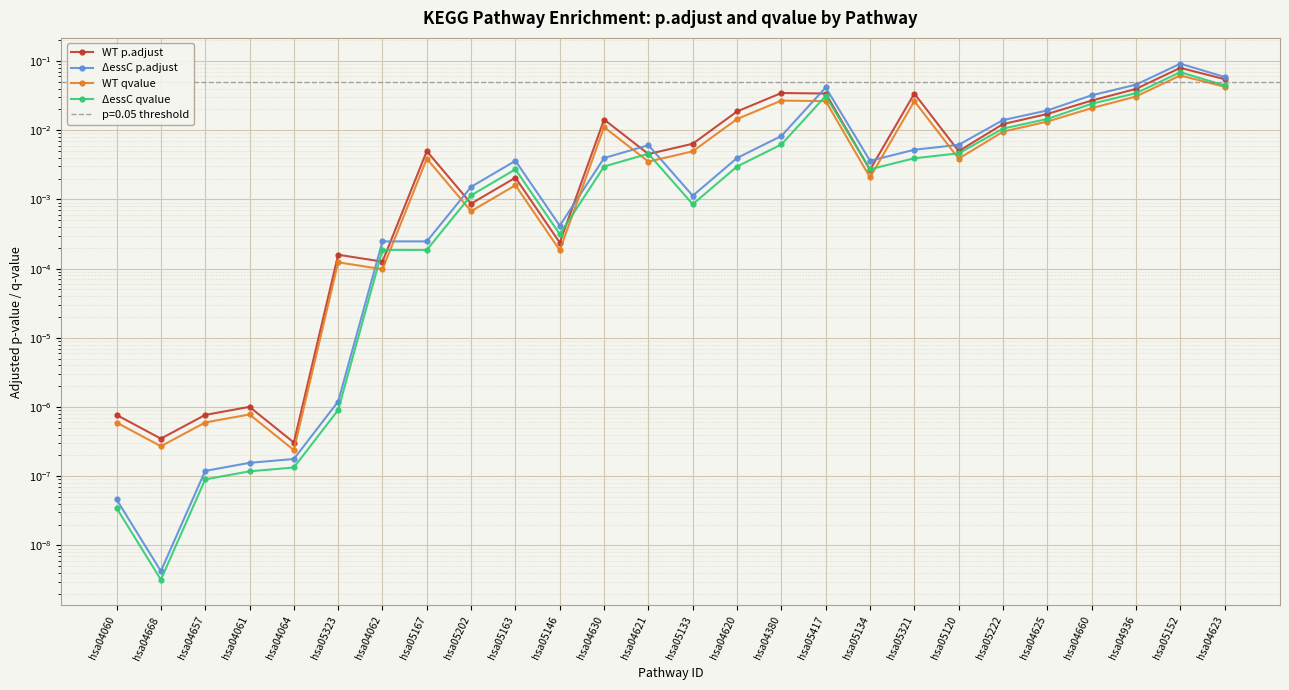

Reading left to right, extract all data points from this chart.

WT p.adjust: 0.0	0.0	0.0	0.0	0.0	0.0	0.0	0.0	0.0	0.0	0.0	0.0	0.0	0.0	0.0	0.0	0.0	0.0	0.0	0.0	0.0	0.0	0.0	0.0	0.1	0.1
ΔessC p.adjust: 0.0	0.0	0.0	0.0	0.0	0.0	0.0	0.0	0.0	0.0	0.0	0.0	0.0	0.0	0.0	0.0	0.0	0.0	0.0	0.0	0.0	0.0	0.0	0.0	0.1	0.1
WT qvalue: 0.0	0.0	0.0	0.0	0.0	0.0	0.0	0.0	0.0	0.0	0.0	0.0	0.0	0.0	0.0	0.0	0.0	0.0	0.0	0.0	0.0	0.0	0.0	0.0	0.1	0.0
ΔessC qvalue: 0.0	0.0	0.0	0.0	0.0	0.0	0.0	0.0	0.0	0.0	0.0	0.0	0.0	0.0	0.0	0.0	0.0	0.0	0.0	0.0	0.0	0.0	0.0	0.0	0.1	0.0